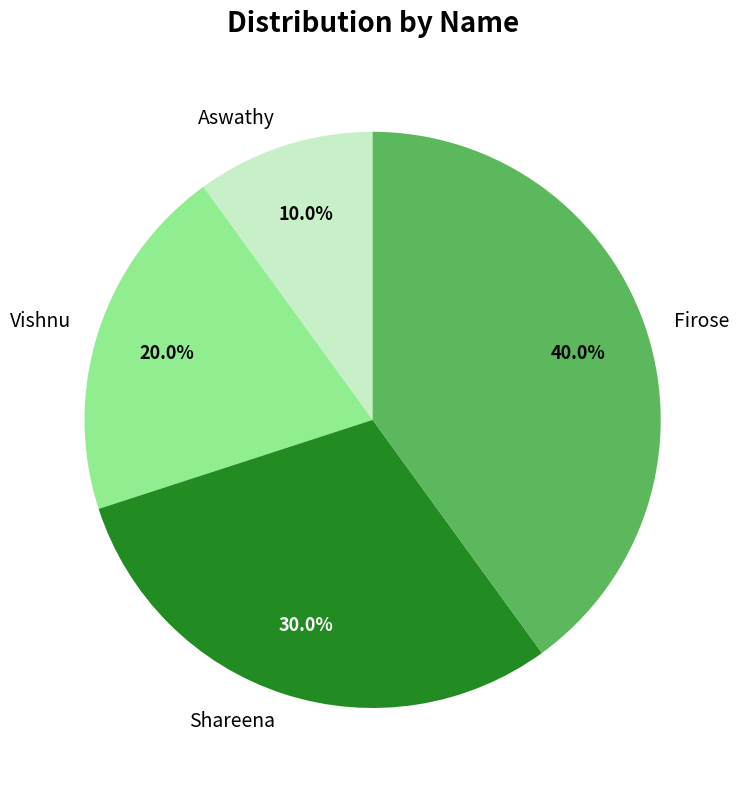

Rank the categories by value from lowest to highest.

Aswathy, Vishnu, Shareena, Firose